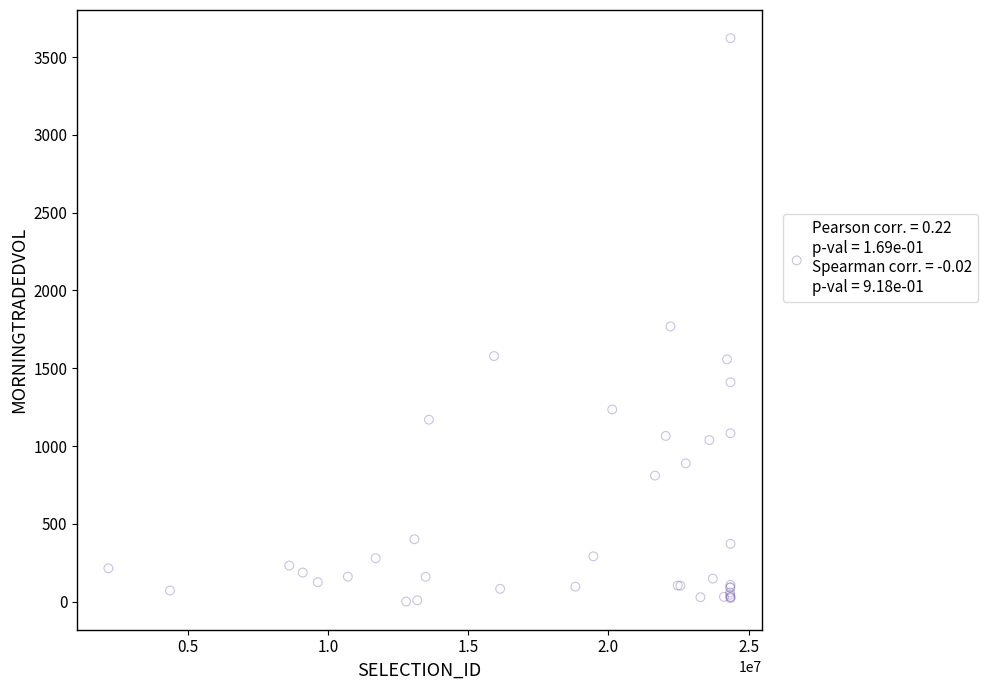

What Y value in the scatter plot is closest to 1811?

1768.9